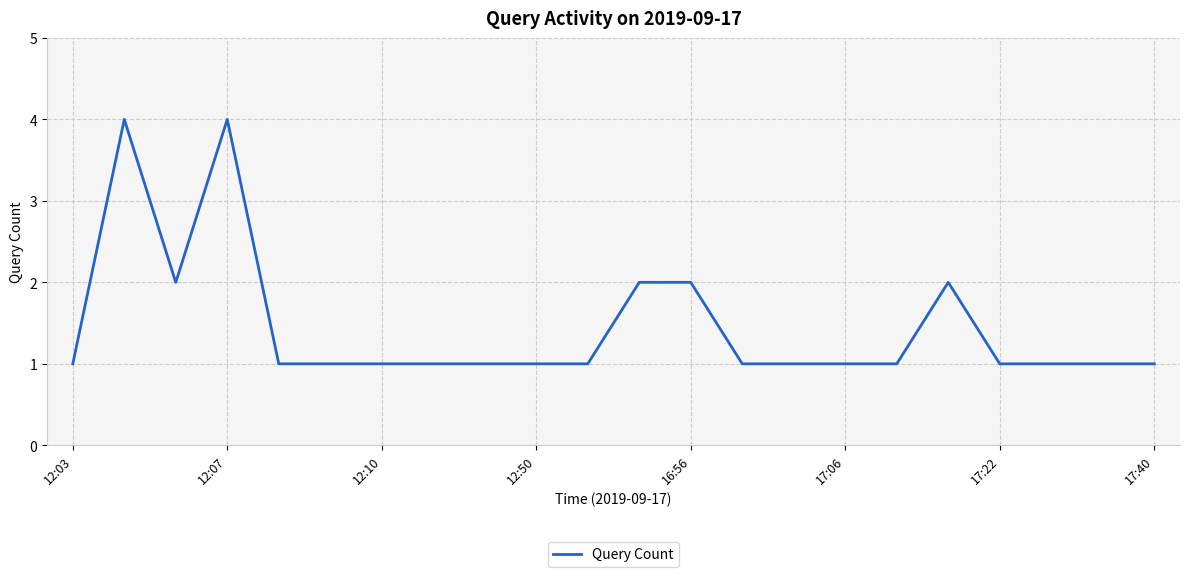

True or false: there are more than 1 points higher than both neighbors.

True